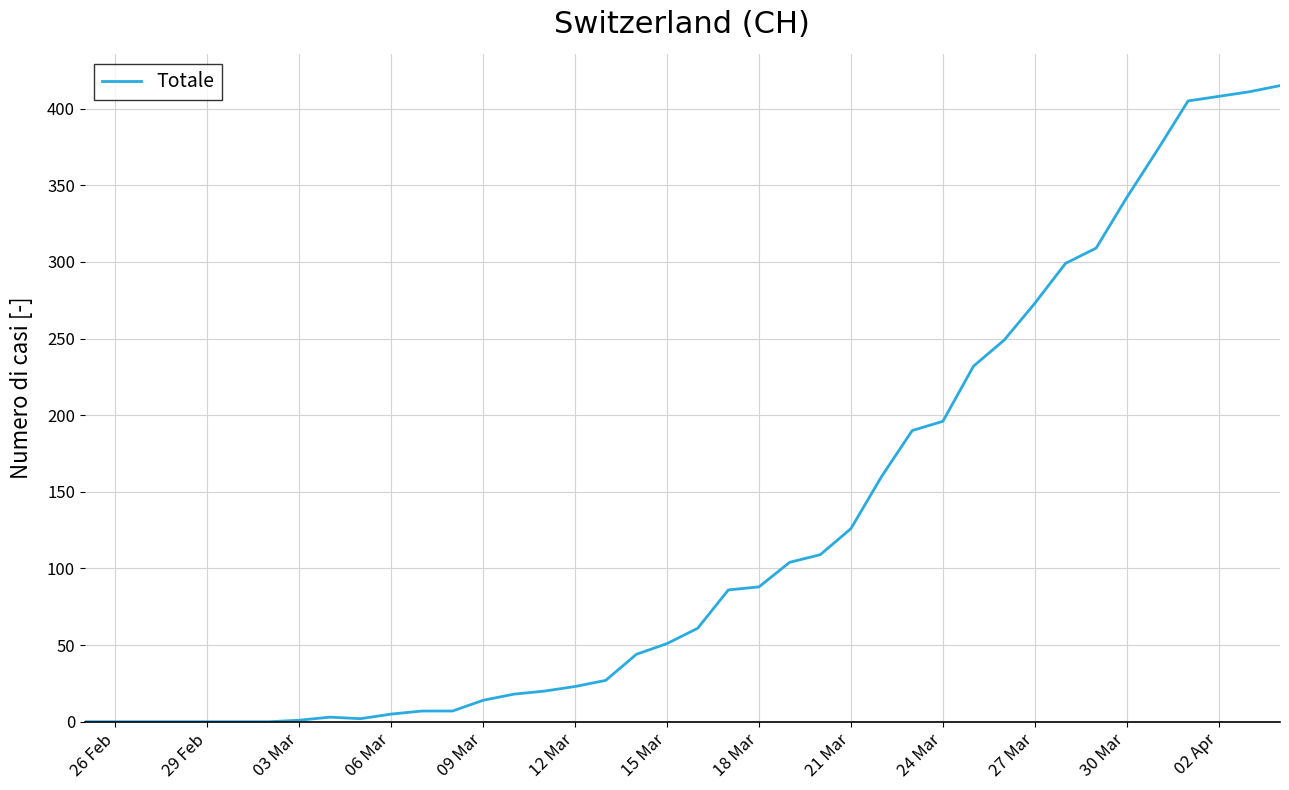

What is the difference between the maximum and minimum values?

415